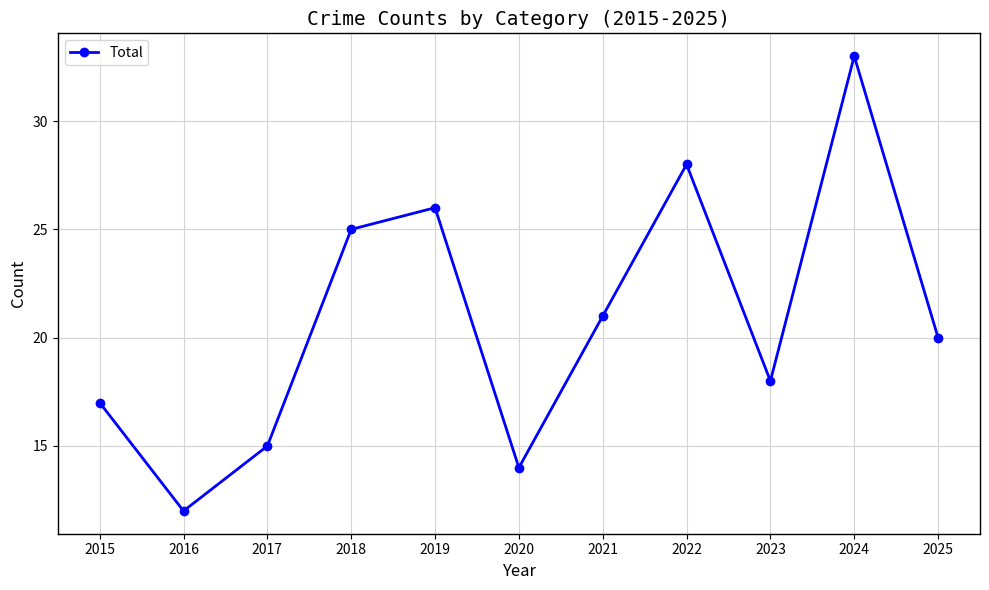

What is the difference between the maximum and minimum values?

21